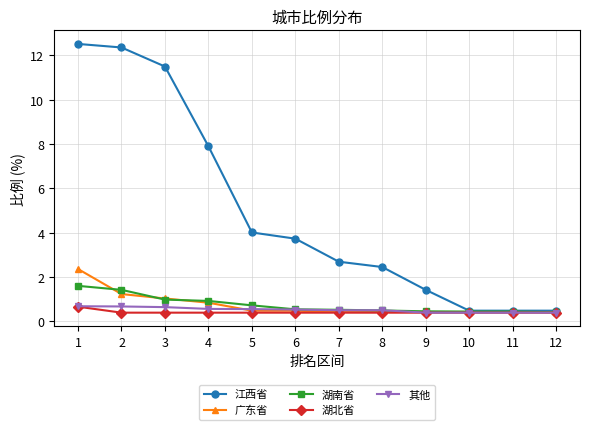

What is the total value across all series at 7?

4.5